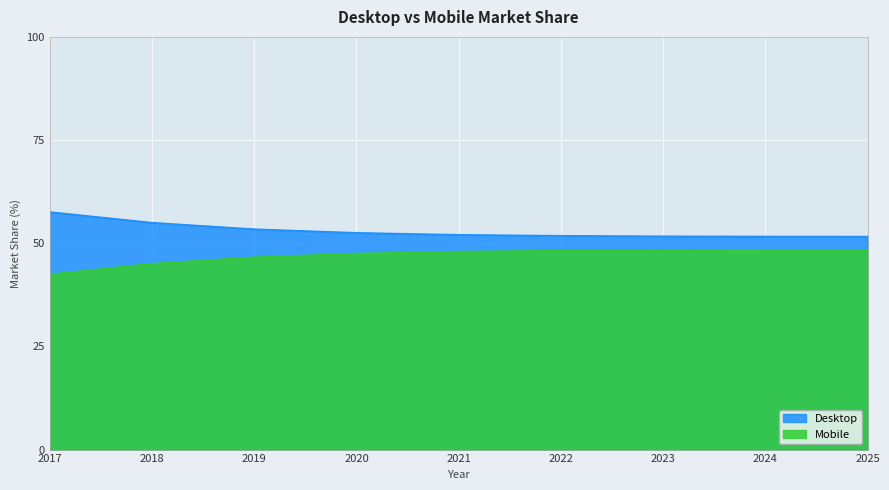

How many categories are shown in the chart?

9